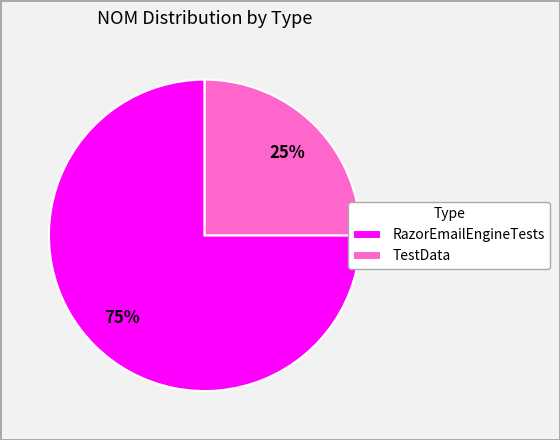

Do TestData and RazorEmailEngineTests together represent more than half of the pie?

Yes